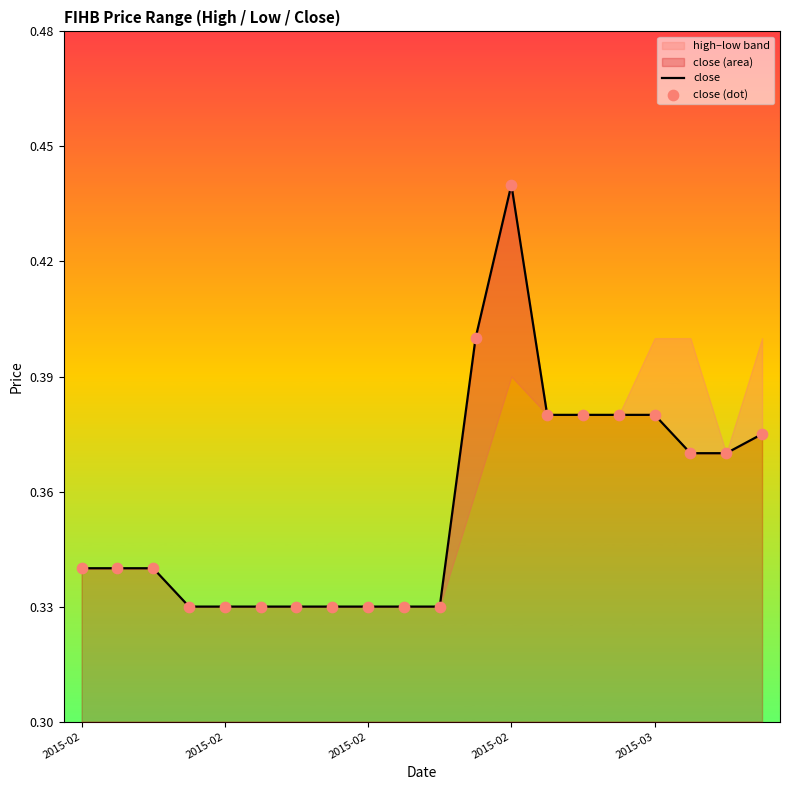

Which series reaches the minimum Y coordinate?

close